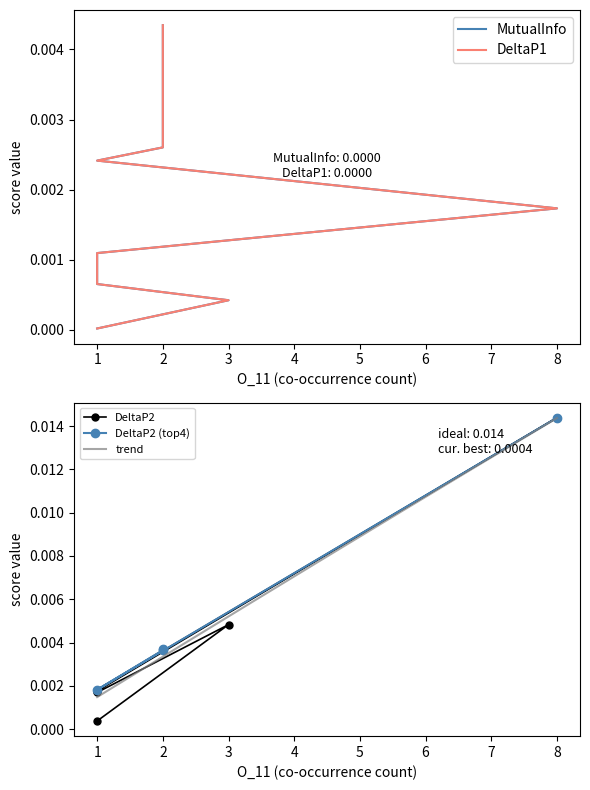

True or false: DeltaP2 has a value of 0.0 at 2.

False